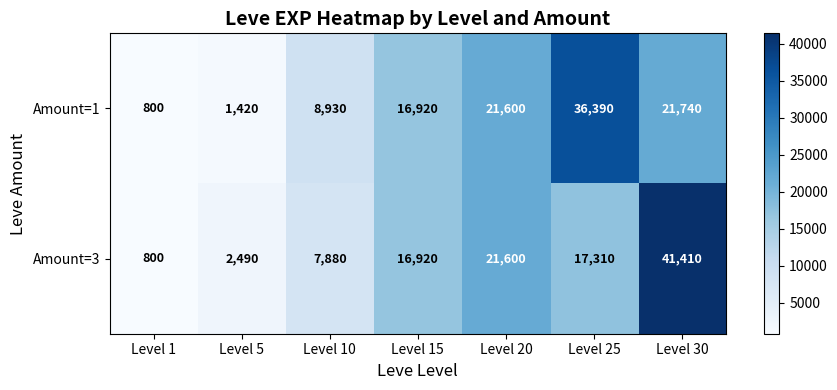

What is the difference between the Amount=3 values at Level 1 and Level 25?

16510